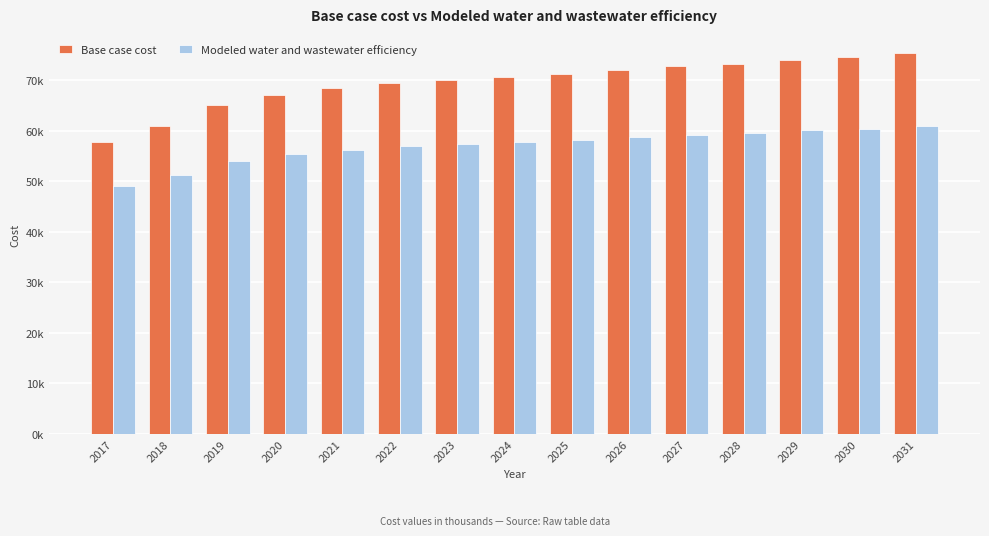

Reading left to right, list all the values displayed in this chart.

Base case cost: 2017=57803.2	2018=60903.0	2019=65036.4	2020=66975.6	2021=68337.1	2022=69351.9	2023=70020.6	2024=70573.3	2025=71240.4	2026=72021.6	2027=72687.5	2028=73238.3	2029=74014.6	2030=74447.0	2031=75338.0
Modeled water and wastewater efficiency: 2017=49082.7	2018=51168.9	2019=53949.5	2020=55258.4	2021=56179.8	2022=56868.7	2023=57325.3	2024=57704.3	2025=58160.1	2026=58692.7	2027=59148.0	2028=59525.8	2029=60056.4	2030=60355.7	2031=60963.1